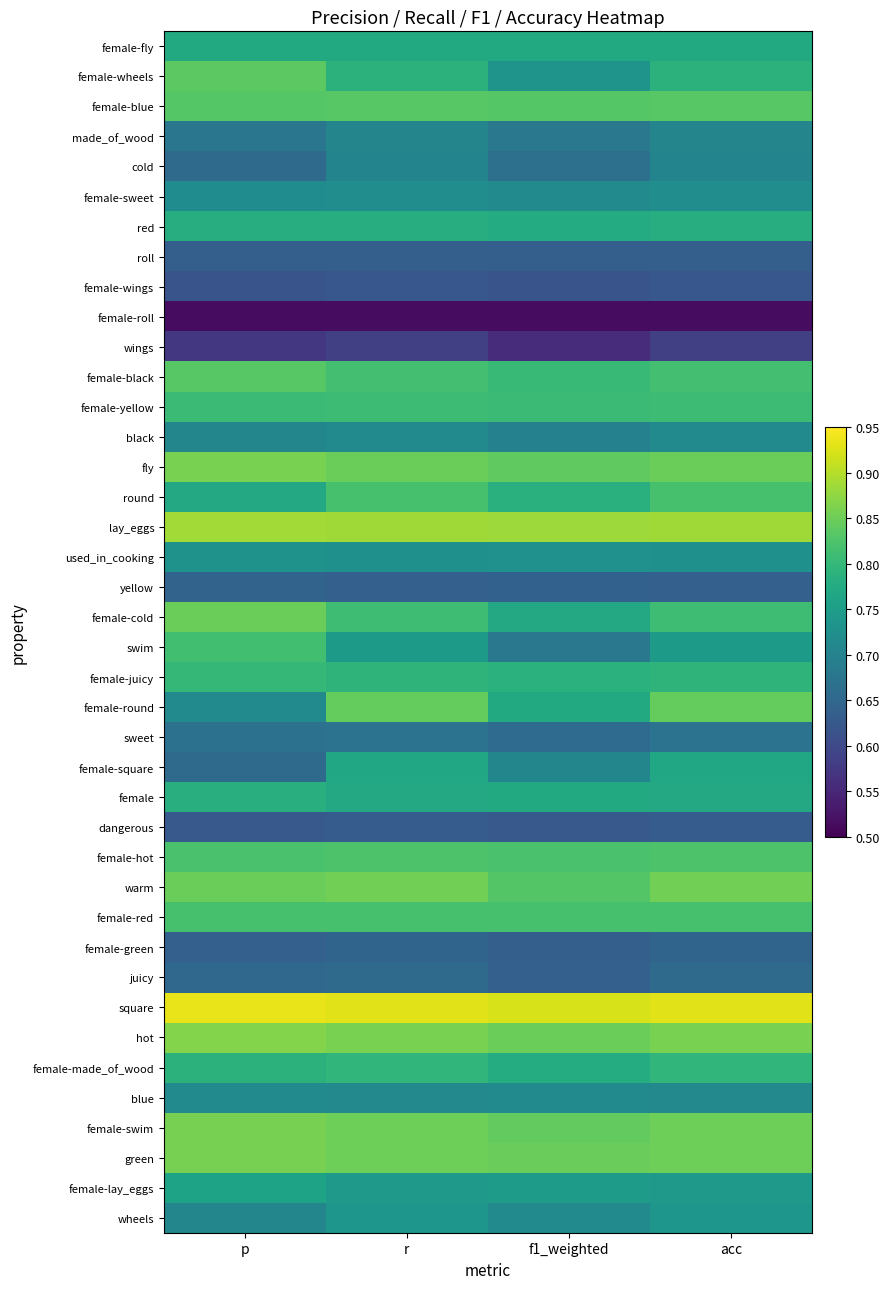

Reading right to left, list all the values displayed in this chart.

female-fly: acc=0.8	f1_weighted=0.8	r=0.8	p=0.8
female-wheels: acc=0.8	f1_weighted=0.7	r=0.8	p=0.8
female-blue: acc=0.8	f1_weighted=0.8	r=0.8	p=0.8
made_of_wood: acc=0.7	f1_weighted=0.7	r=0.7	p=0.7
cold: acc=0.7	f1_weighted=0.7	r=0.7	p=0.7
female-sweet: acc=0.7	f1_weighted=0.7	r=0.7	p=0.7
red: acc=0.8	f1_weighted=0.8	r=0.8	p=0.8
roll: acc=0.6	f1_weighted=0.6	r=0.6	p=0.6
female-wings: acc=0.6	f1_weighted=0.6	r=0.6	p=0.6
female-roll: acc=0.5	f1_weighted=0.5	r=0.5	p=0.5
wings: acc=0.6	f1_weighted=0.6	r=0.6	p=0.6
female-black: acc=0.8	f1_weighted=0.8	r=0.8	p=0.8
female-yellow: acc=0.8	f1_weighted=0.8	r=0.8	p=0.8
black: acc=0.7	f1_weighted=0.7	r=0.7	p=0.7
fly: acc=0.8	f1_weighted=0.8	r=0.8	p=0.9
round: acc=0.8	f1_weighted=0.8	r=0.8	p=0.8
lay_eggs: acc=0.9	f1_weighted=0.9	r=0.9	p=0.9
used_in_cooking: acc=0.7	f1_weighted=0.7	r=0.7	p=0.7
yellow: acc=0.6	f1_weighted=0.6	r=0.6	p=0.6
female-cold: acc=0.8	f1_weighted=0.8	r=0.8	p=0.8
swim: acc=0.7	f1_weighted=0.7	r=0.7	p=0.8
female-juicy: acc=0.8	f1_weighted=0.8	r=0.8	p=0.8
female-round: acc=0.8	f1_weighted=0.8	r=0.8	p=0.7
sweet: acc=0.7	f1_weighted=0.7	r=0.7	p=0.7
female-square: acc=0.8	f1_weighted=0.7	r=0.8	p=0.7
female: acc=0.8	f1_weighted=0.8	r=0.8	p=0.8
dangerous: acc=0.6	f1_weighted=0.6	r=0.6	p=0.6
female-hot: acc=0.8	f1_weighted=0.8	r=0.8	p=0.8
warm: acc=0.9	f1_weighted=0.8	r=0.9	p=0.8
female-red: acc=0.8	f1_weighted=0.8	r=0.8	p=0.8
female-green: acc=0.6	f1_weighted=0.6	r=0.6	p=0.6
juicy: acc=0.7	f1_weighted=0.6	r=0.7	p=0.6
square: acc=0.9	f1_weighted=0.9	r=0.9	p=0.9
hot: acc=0.9	f1_weighted=0.8	r=0.9	p=0.9
female-made_of_wood: acc=0.8	f1_weighted=0.8	r=0.8	p=0.8
blue: acc=0.7	f1_weighted=0.7	r=0.7	p=0.7
female-swim: acc=0.9	f1_weighted=0.8	r=0.9	p=0.9
green: acc=0.8	f1_weighted=0.8	r=0.8	p=0.9
female-lay_eggs: acc=0.7	f1_weighted=0.7	r=0.7	p=0.8
wheels: acc=0.7	f1_weighted=0.7	r=0.7	p=0.7